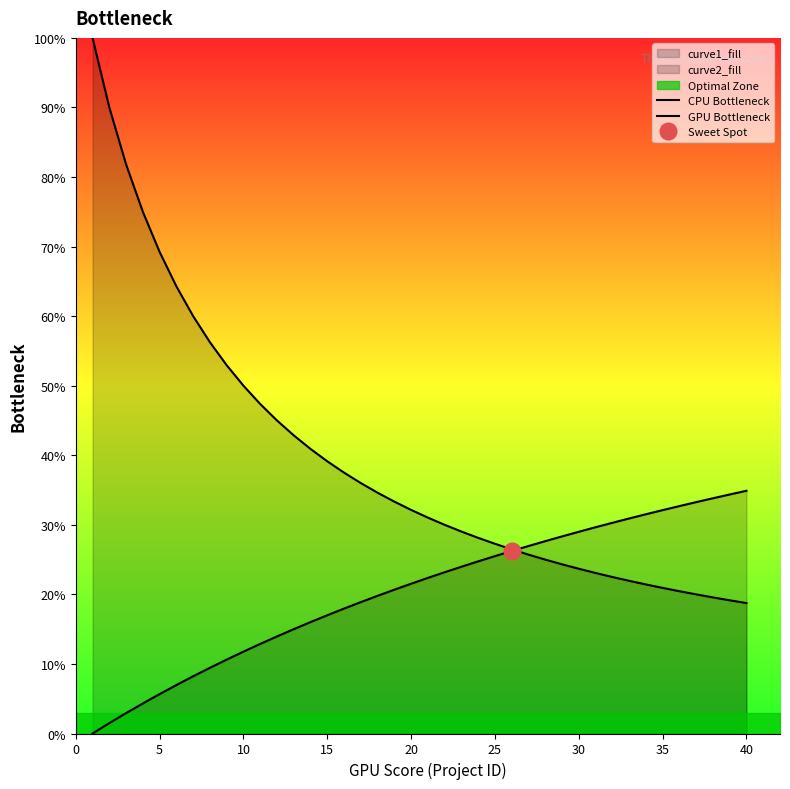

Reading left to right, extract all data points from this chart.

CPU Bottleneck: 100.0	90.0	81.8	75.0	69.2	64.3	60.0	56.2	52.9	50.0	47.4	45.0	42.9	40.9	39.1	37.5	36.0	34.6	33.3	32.1	31.0	30.0	29.0	28.1	27.3	26.5	25.7	25.0	24.3	23.7	23.1	22.5	22.0	21.4	20.9	20.5	20.0	19.6	19.1	18.8
GPU Bottleneck: 0.0	1.5	2.9	4.3	5.7	7.0	8.2	9.4	10.6	11.8	12.9	14.0	15.0	16.0	17.0	18.0	18.9	19.8	20.7	21.5	22.4	23.2	24.0	24.7	25.5	26.2	27.0	27.7	28.3	29.0	29.7	30.3	30.9	31.5	32.1	32.7	33.3	33.8	34.4	34.9